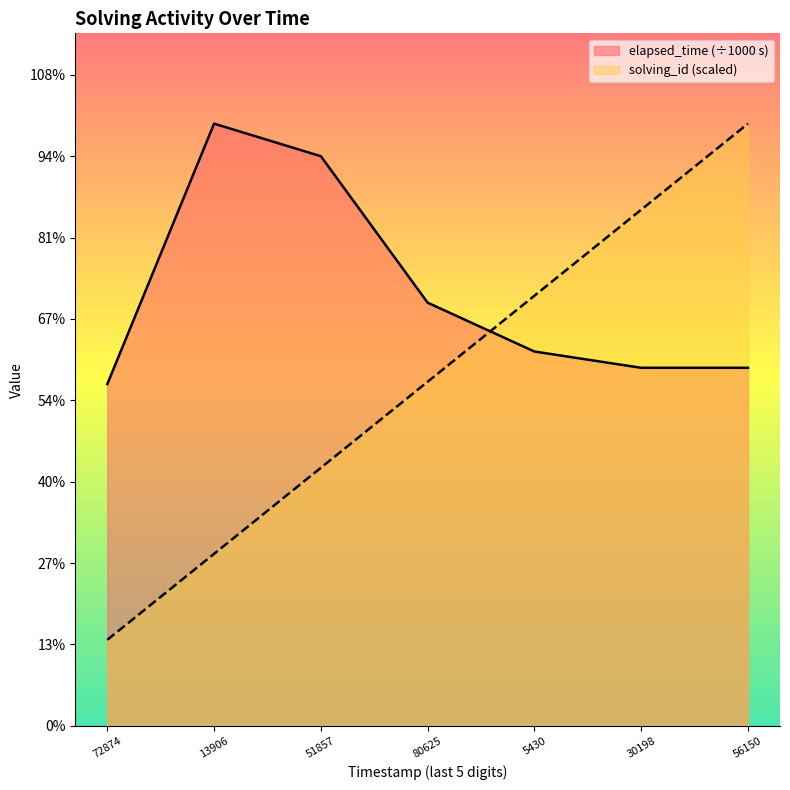

Does the chart have visible grid lines?

No